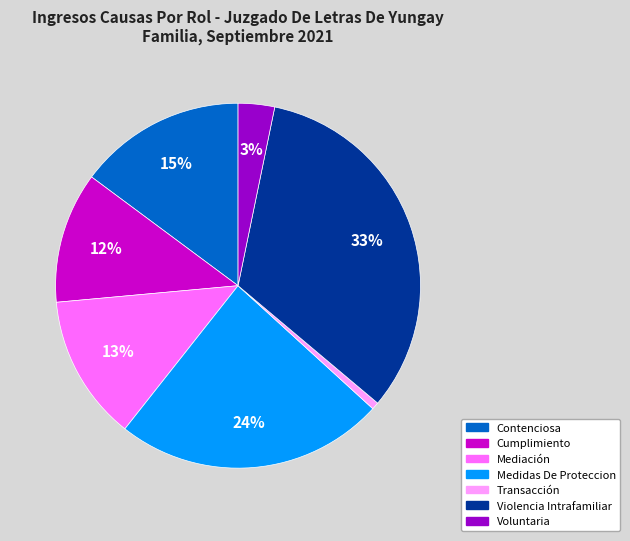

Which has a higher value, Mediación or Transacción?

Mediación